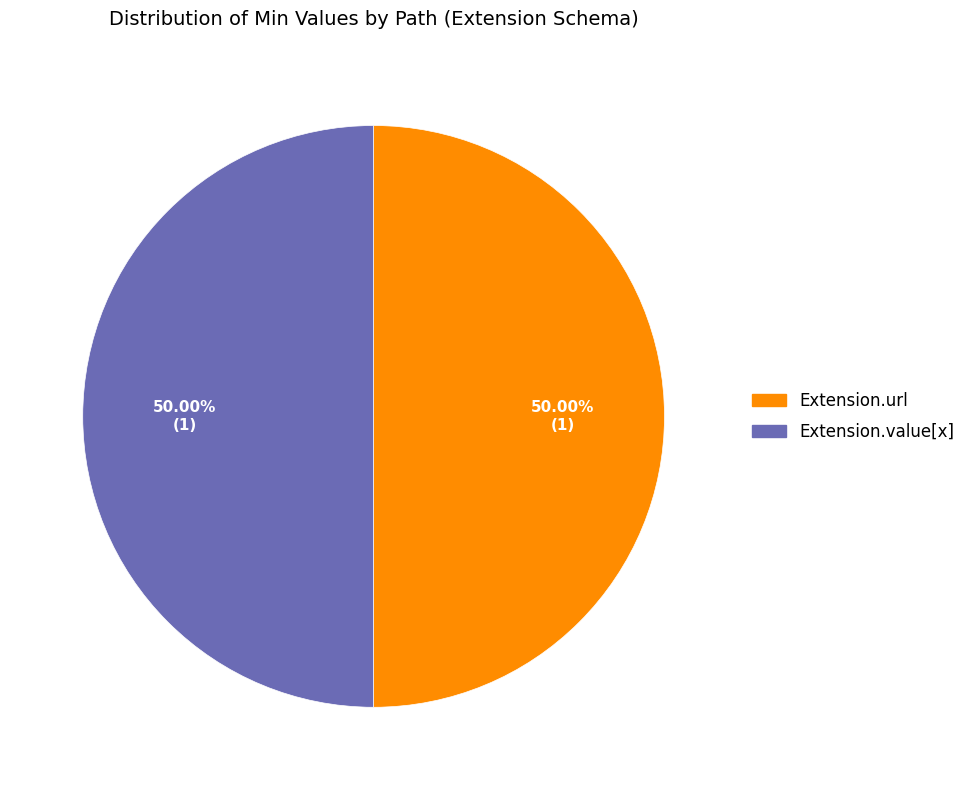

Is the sum of Extension.value[x] and Extension.url greater than half?

Yes